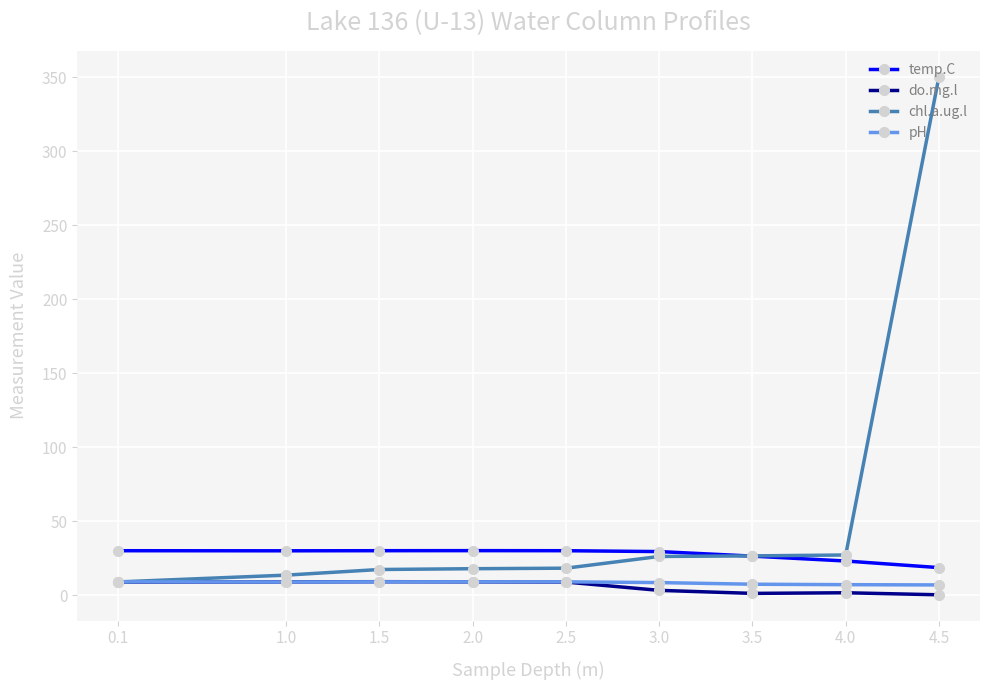

Is the value of temp.C at 0.1 greater than the value of do.mg.l at 3.0?

Yes